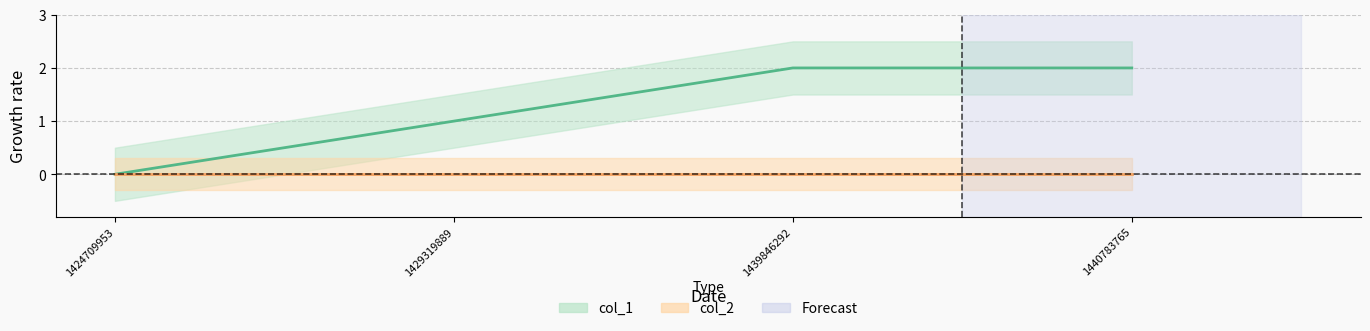

True or false: the data shows 2 at 1439846292.

True